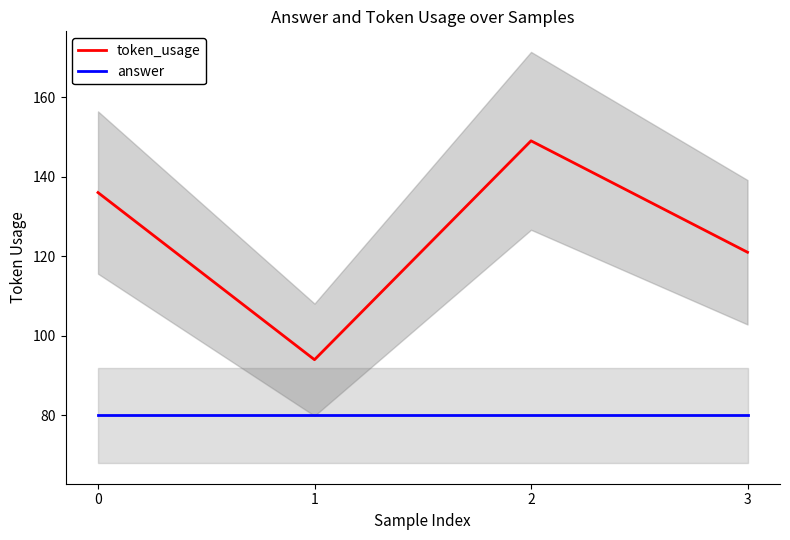

Rank the categories by token_usage value from lowest to highest.

1, 3, 0, 2